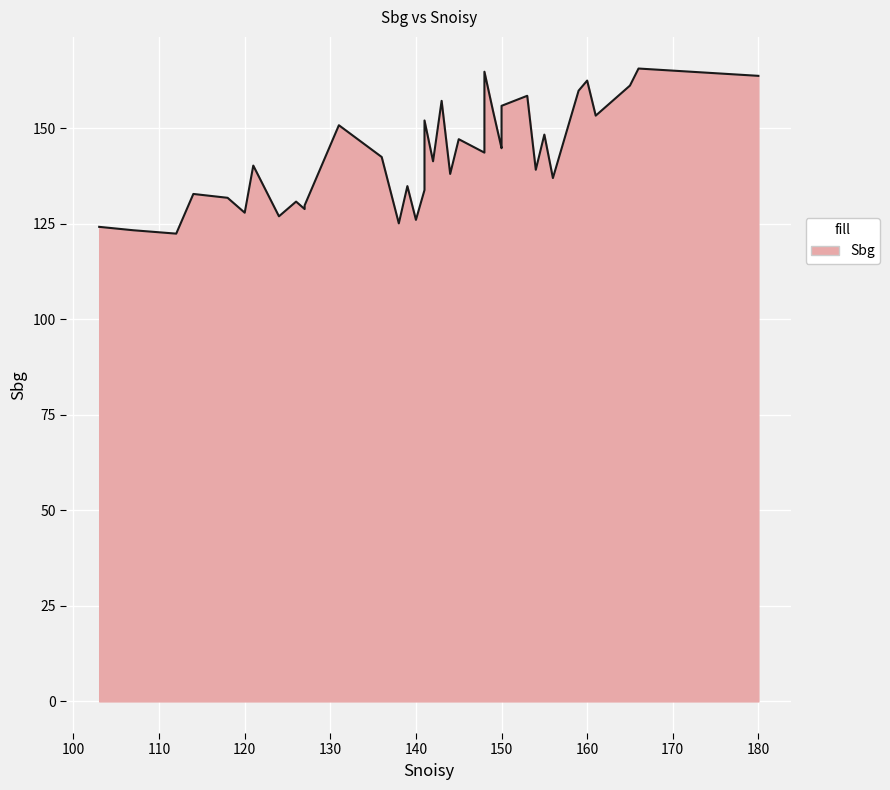

How many data points are less than 142?

20